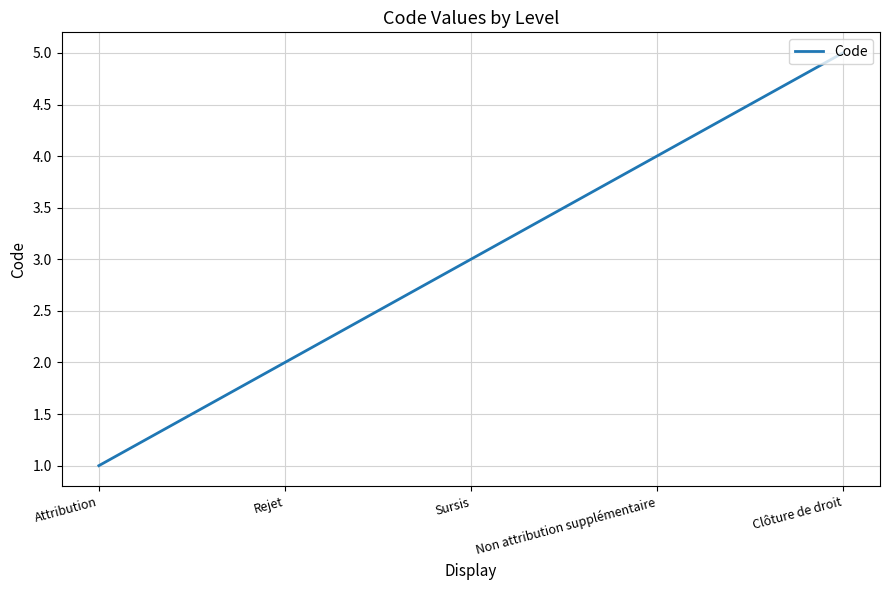

Approximately how many times larger is the value at Non attribution supplémentaire compared to Sursis?

1.3